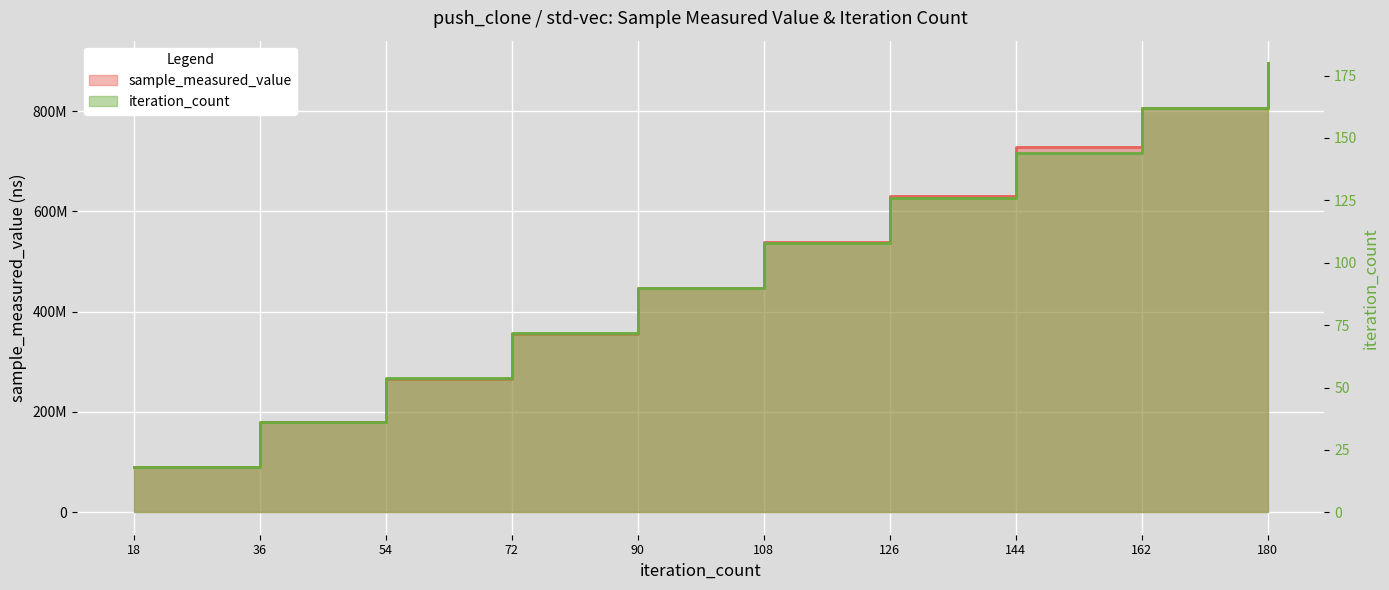

How many iteration_count values are between 54 and 144?

6